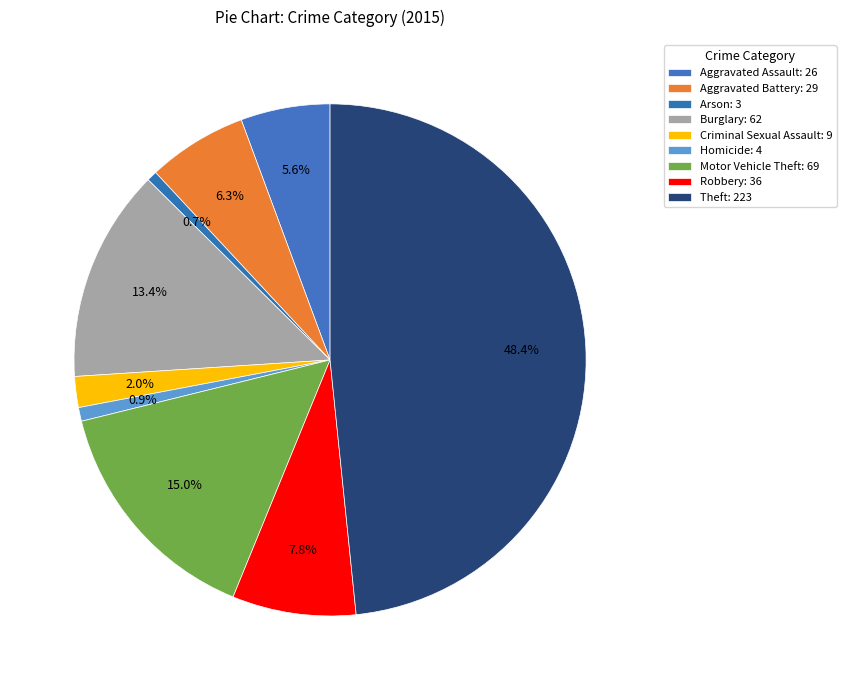

How many slices are in this pie chart?

9